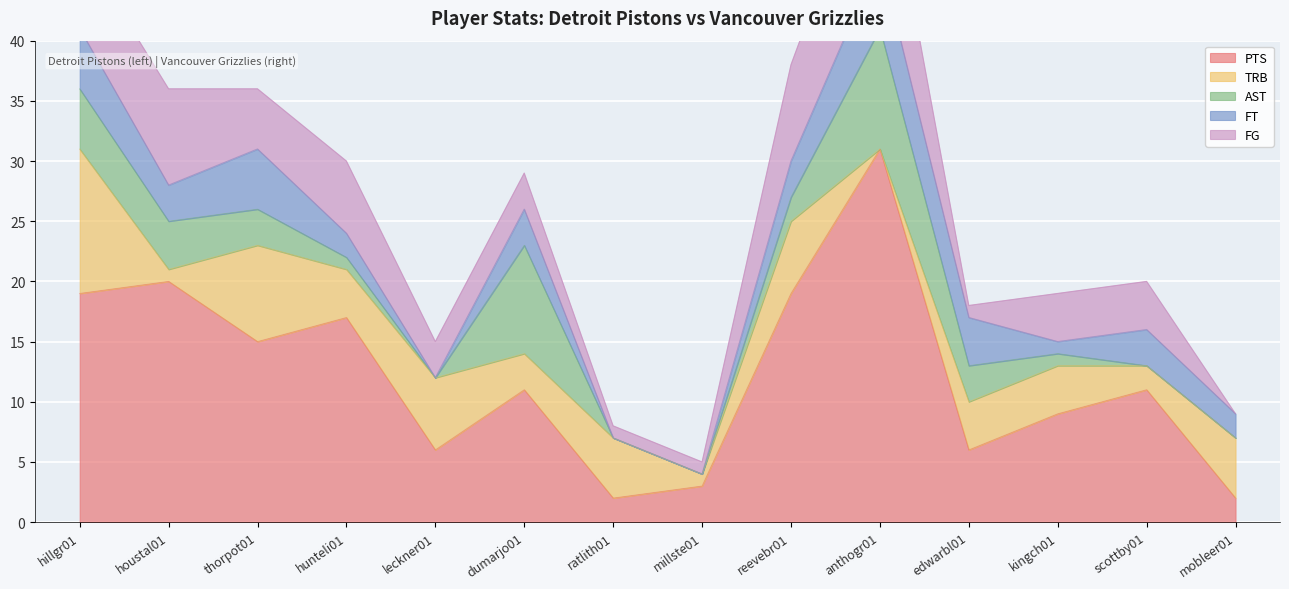

Reading right to left, extract all data points from this chart.

PTS: 2	11	9	6	31	19	3	2	11	6	17	15	20	19
TRB: 5	2	4	4	0	6	1	5	3	6	4	8	1	12
AST: 0	0	1	3	10	2	0	0	9	0	1	3	4	5
FT: 2	3	1	4	6	3	0	0	3	0	2	5	3	5
FG: 0	4	4	1	11	8	1	1	3	3	6	5	8	7